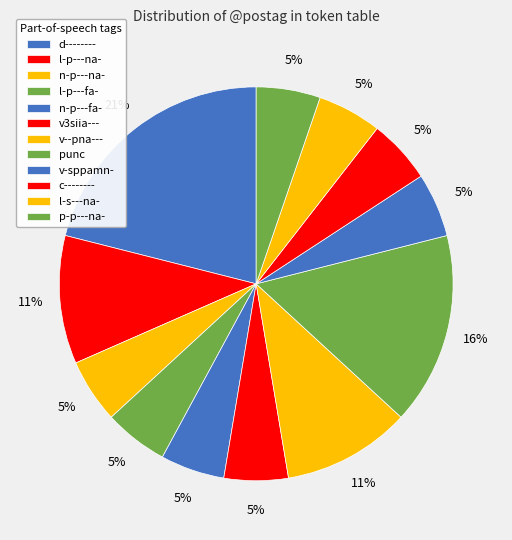

How many segments does this pie chart have?

12